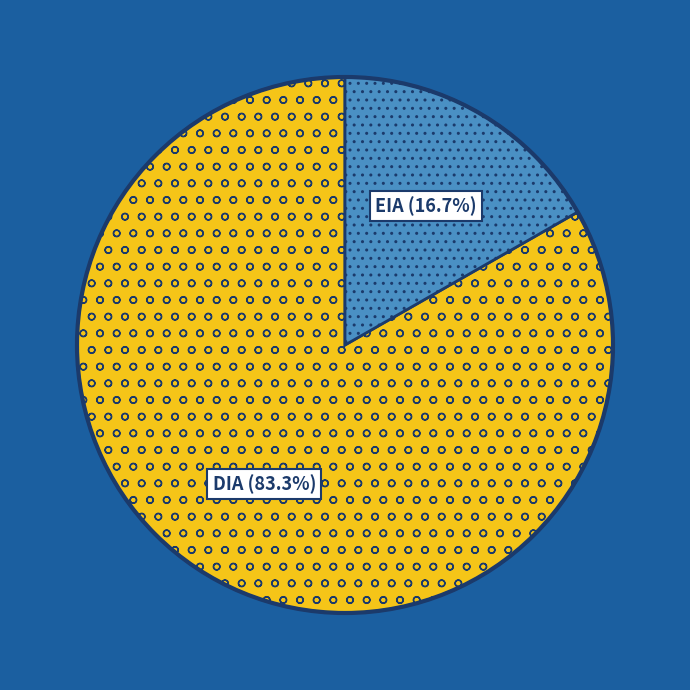

How many segments does this pie chart have?

2